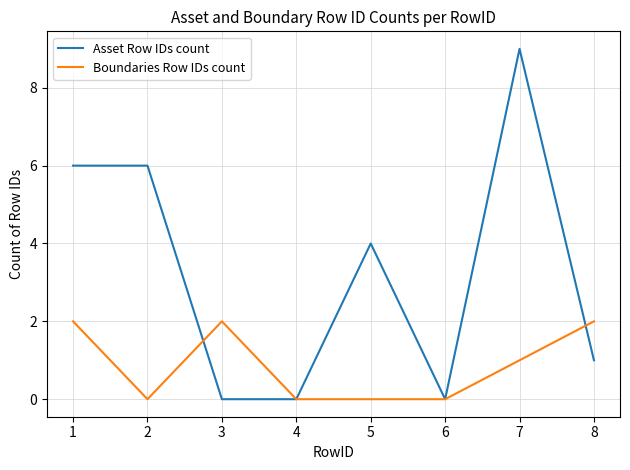

At which category does Boundaries Row IDs count reach its first local valley?

2